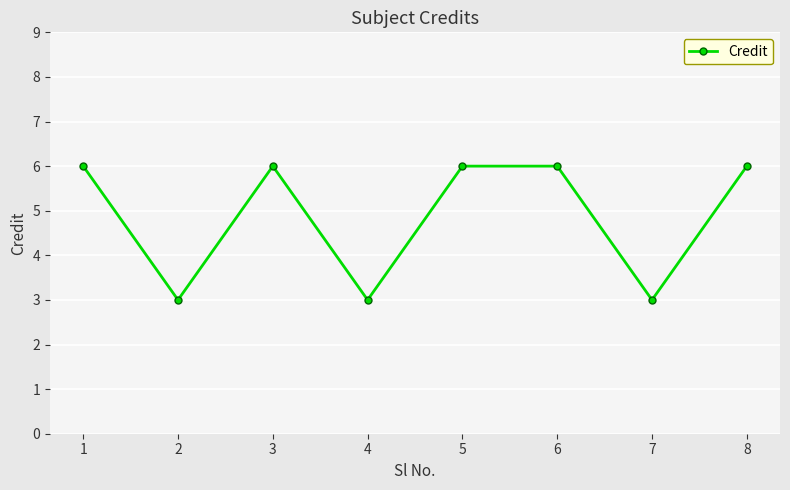

What is the minimum value shown in the chart?

3